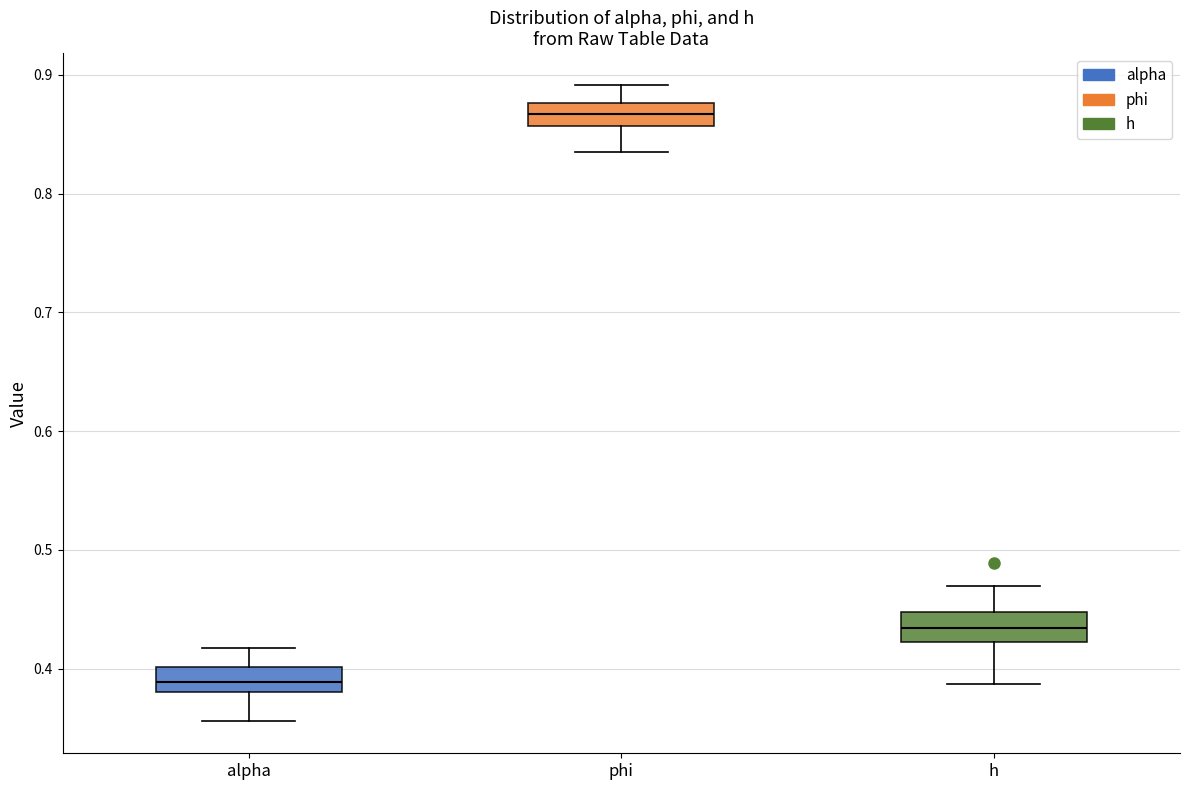

Reading left to right, read every box against the y-axis: the position of its median line, the range the box covers, and the ends of its whiskers. The values are not printed on the chart, so give them approximately, as read against the axis.

alpha: median 0.39, box 0.38 to 0.40, whiskers 0.36 to 0.42
phi: median 0.87, box 0.86 to 0.88, whiskers 0.83 to 0.89
h: median 0.43, box 0.42 to 0.45, whiskers 0.39 to 0.47